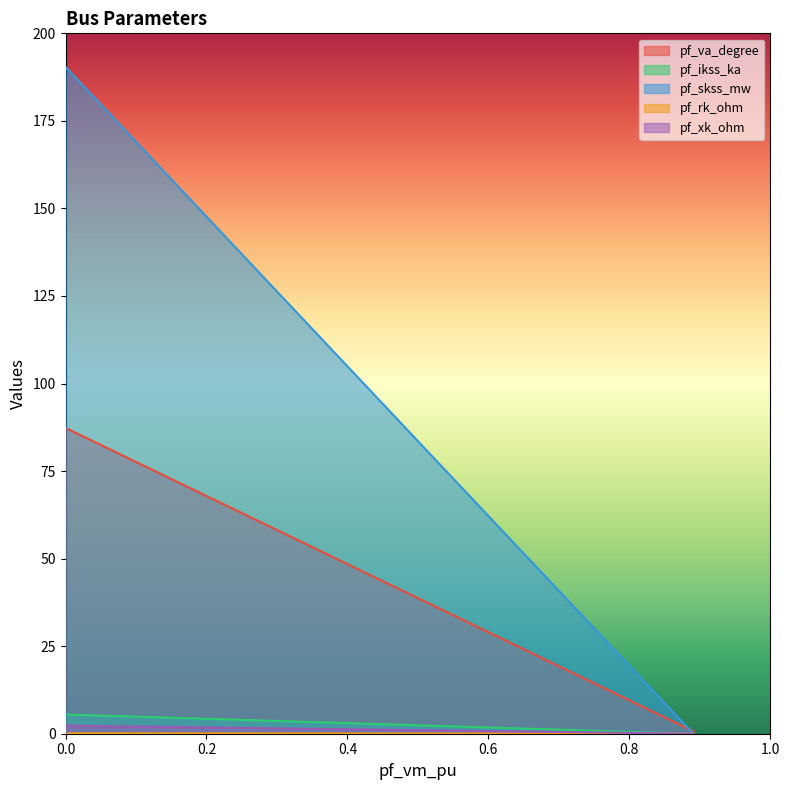

Rank the series by their maximum value, from lowest to highest.

pf_rk_ohm, pf_xk_ohm, pf_ikss_ka, pf_va_degree, pf_skss_mw